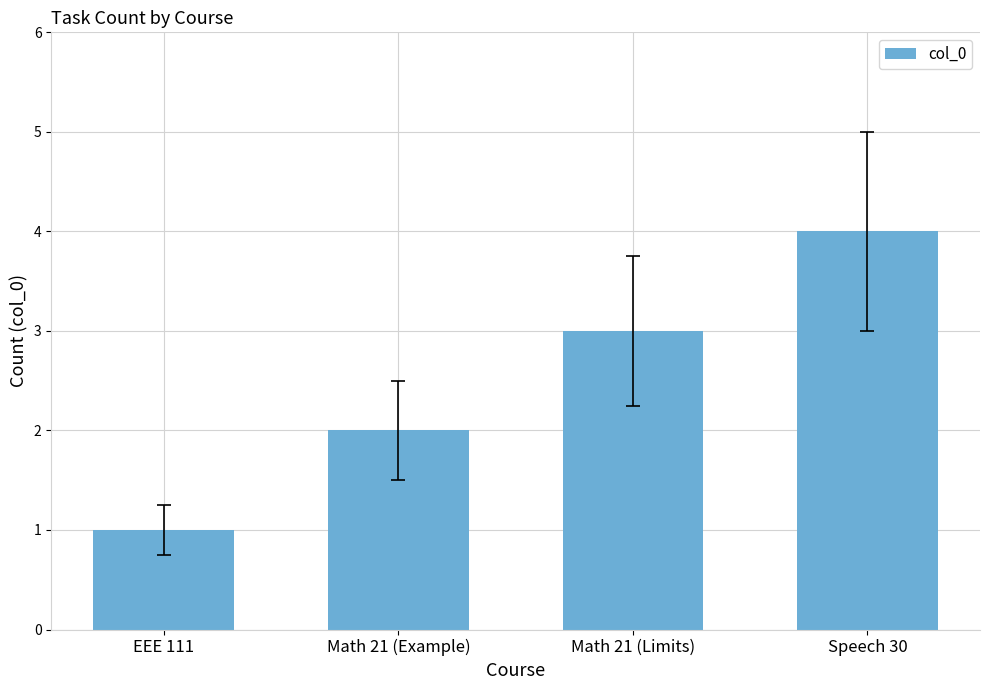

What is the label of the 3rd bar from the right?

Math 21 (Example)